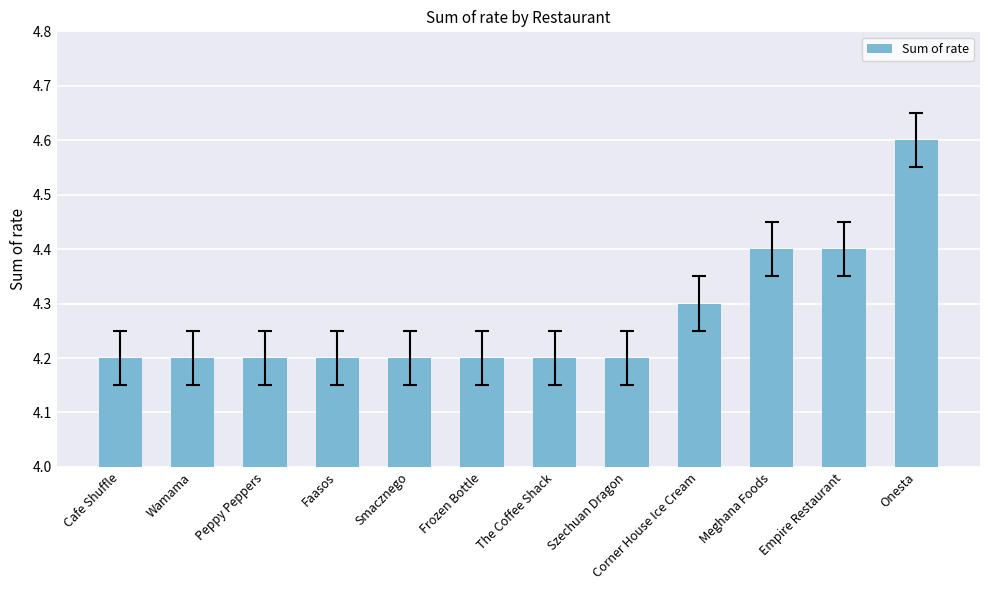

Reading left to right, extract all data points from this chart.

Cafe Shuffle=4.2	Wamama=4.2	Peppy Peppers=4.2	Faasos=4.2	Smacznego=4.2	Frozen Bottle=4.2	The Coffee Shack=4.2	Szechuan Dragon=4.2	Corner House Ice Cream=4.3	Meghana Foods=4.4	Empire Restaurant=4.4	Onesta=4.6